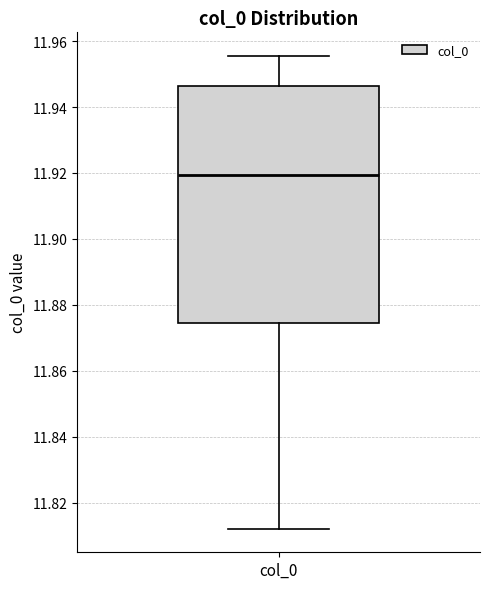

Transcribe this box plot: give where the median line is, the range the box spans, and where the two whiskers end, as read against the y-axis. The values are not printed on the chart, so give them approximately, as read against the axis.

median 11.920, box 11.874 to 11.946, whiskers 11.812 to 11.956